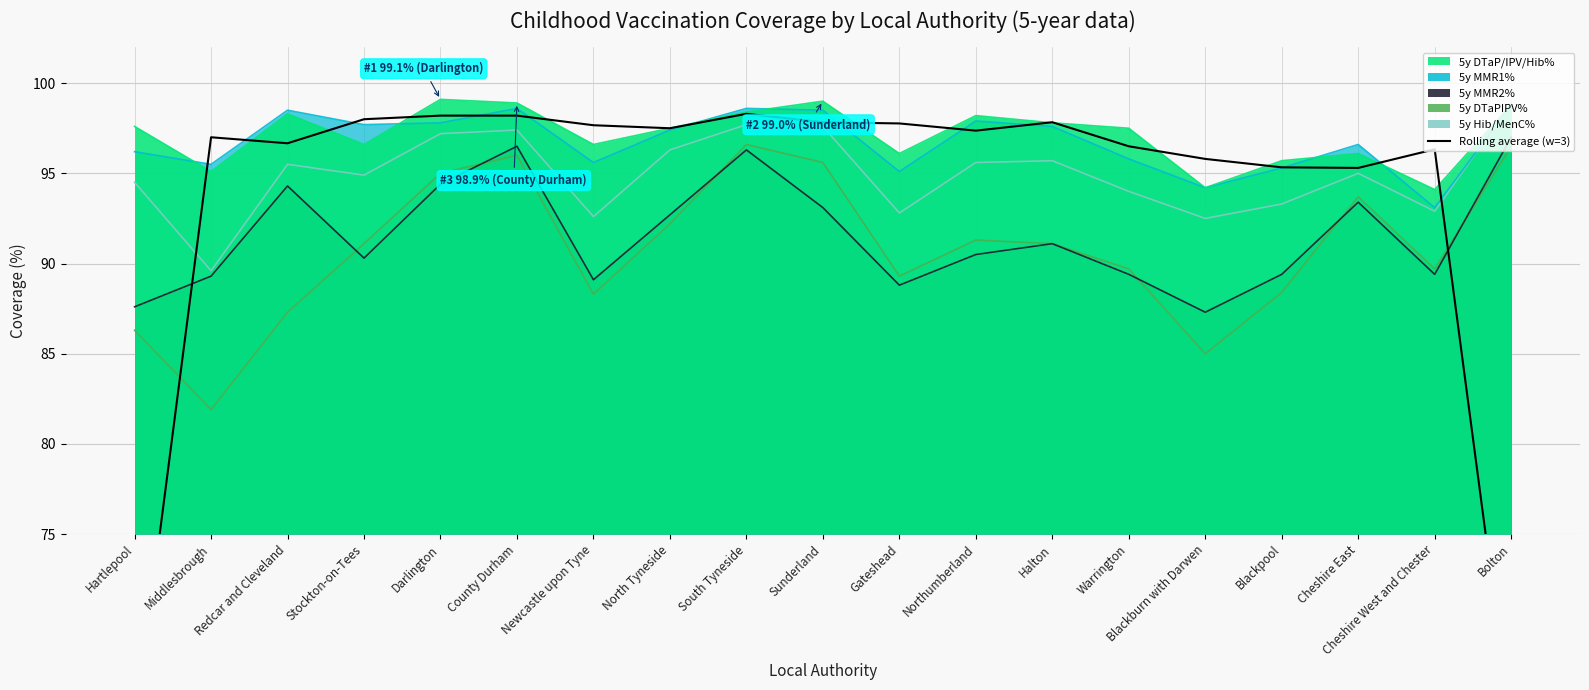

What is the sum of all values?

1780.1